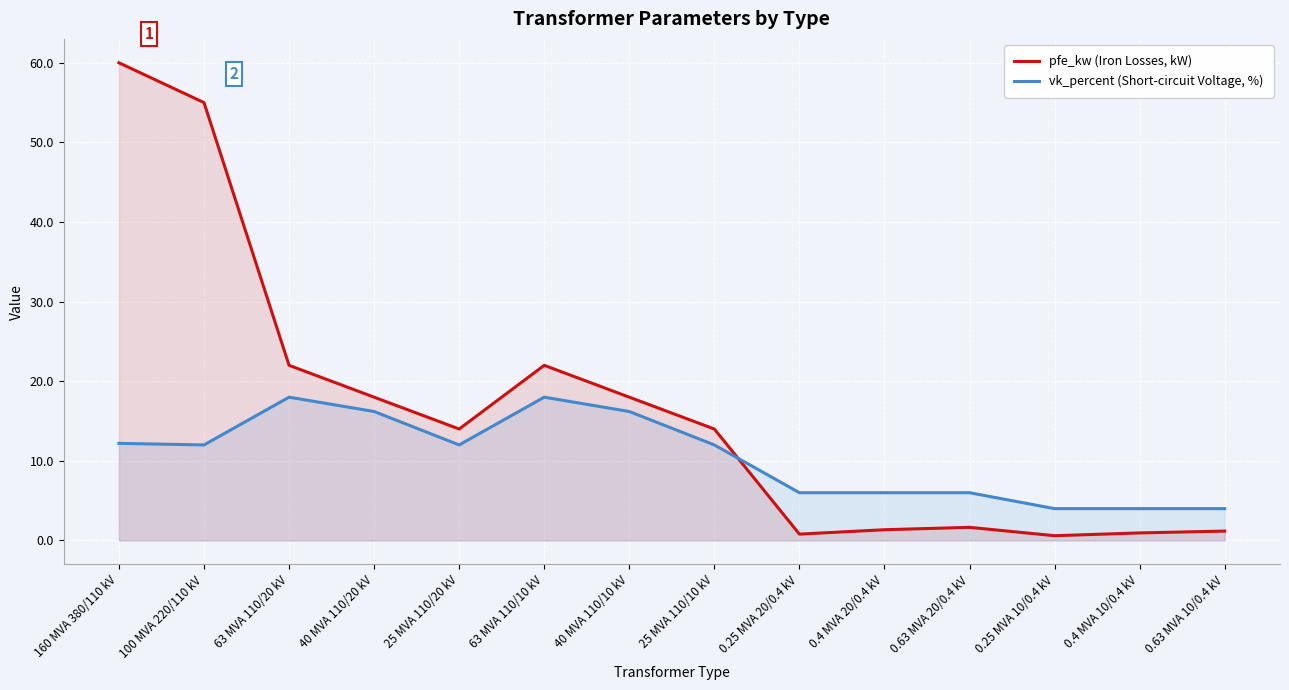

Rank the series at 40 MVA 110/10 kV from highest to lowest value.

pfe_kw (Iron Losses, kW), vk_percent (Short-circuit Voltage, %)